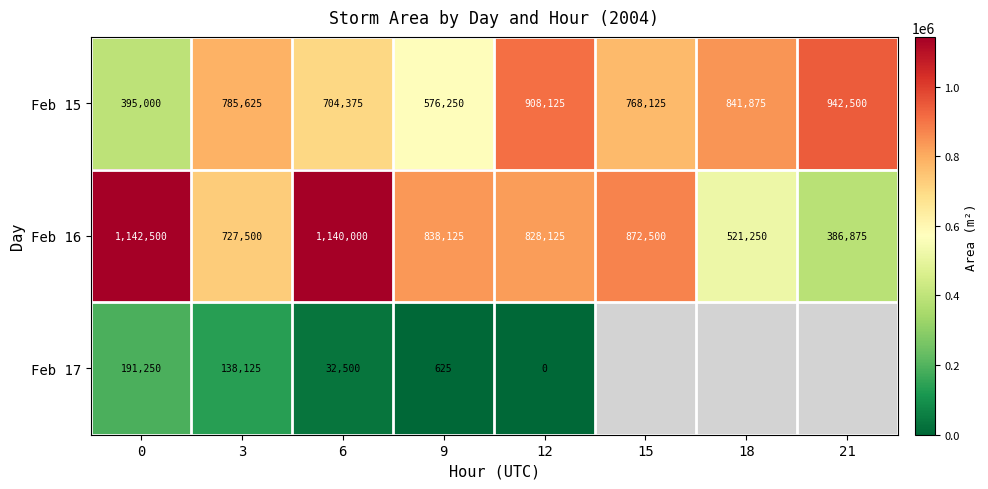

Where is Feb 15 nearest to the value 668750?

6